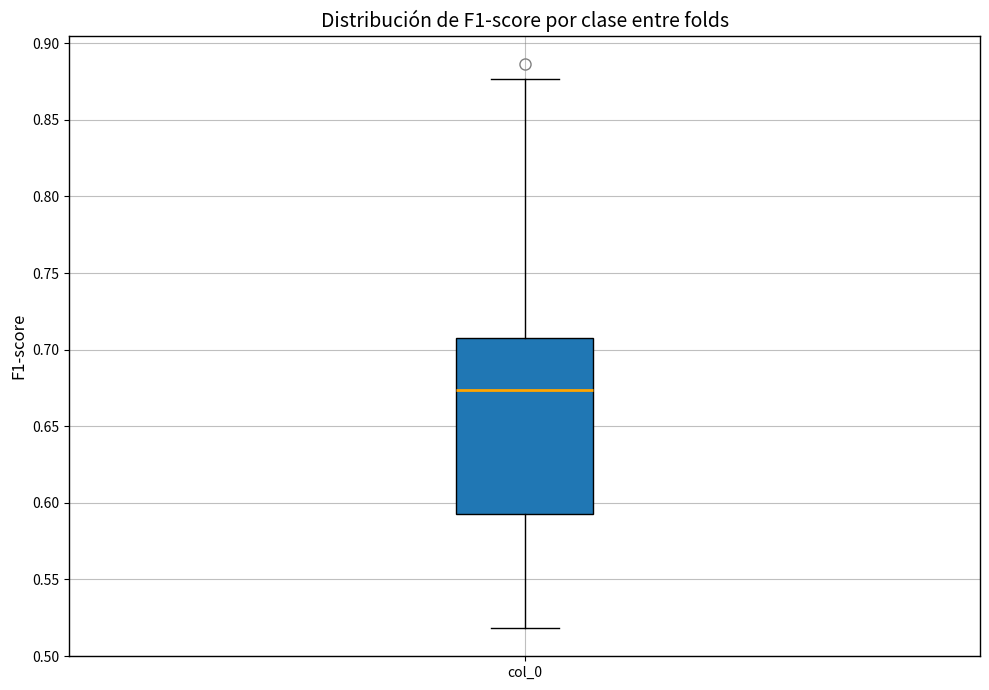

Read this box plot against the y-axis: the position of the median line, the range covered by the box, and the ends of both whiskers. The values are not printed on the chart, so give them approximately, as read against the axis.

median 0.675, box 0.595 to 0.705, whiskers 0.520 to 0.875